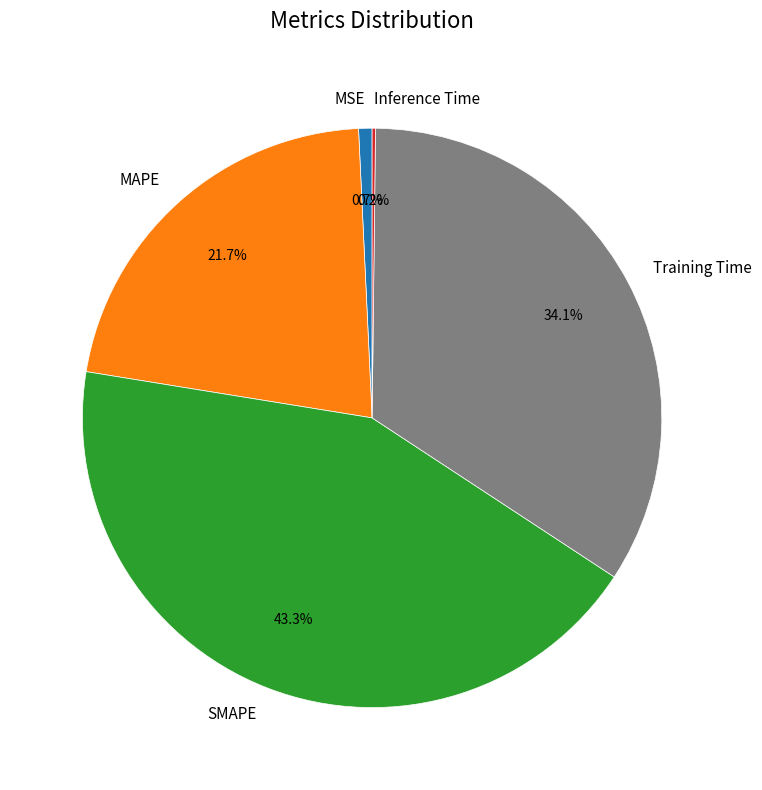

Which has a higher value, MSE or Training Time?

Training Time